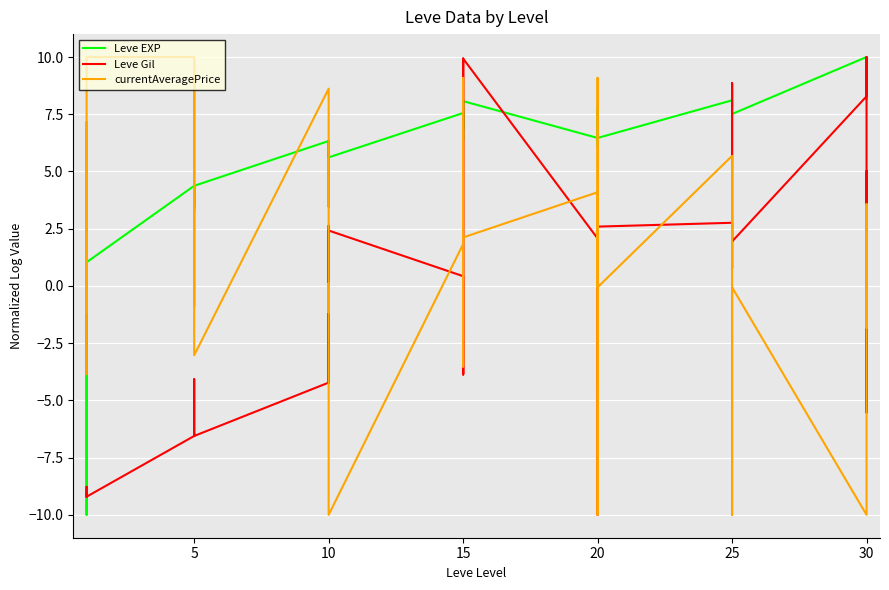

What is the difference between the currentAveragePrice values at 22 and 23?

0.3